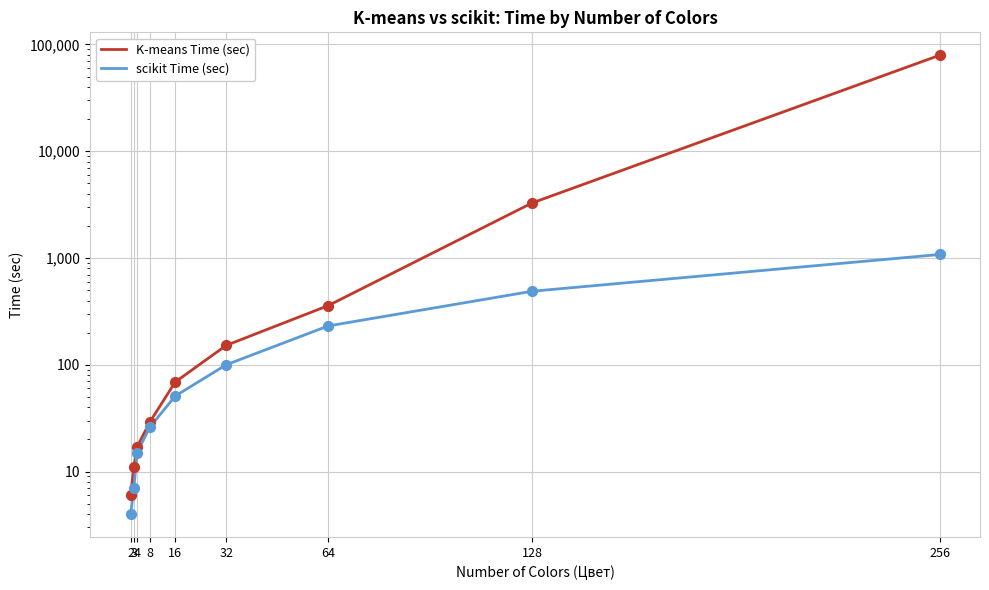

What is the total value across all series at 3?

18